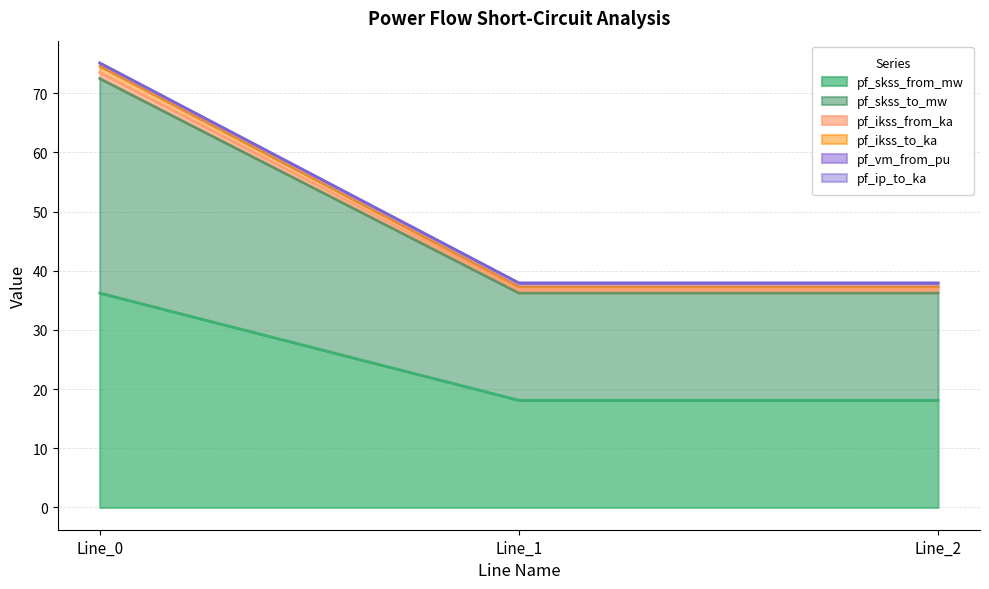

Which label corresponds to the largest value in the chart?

Line_0